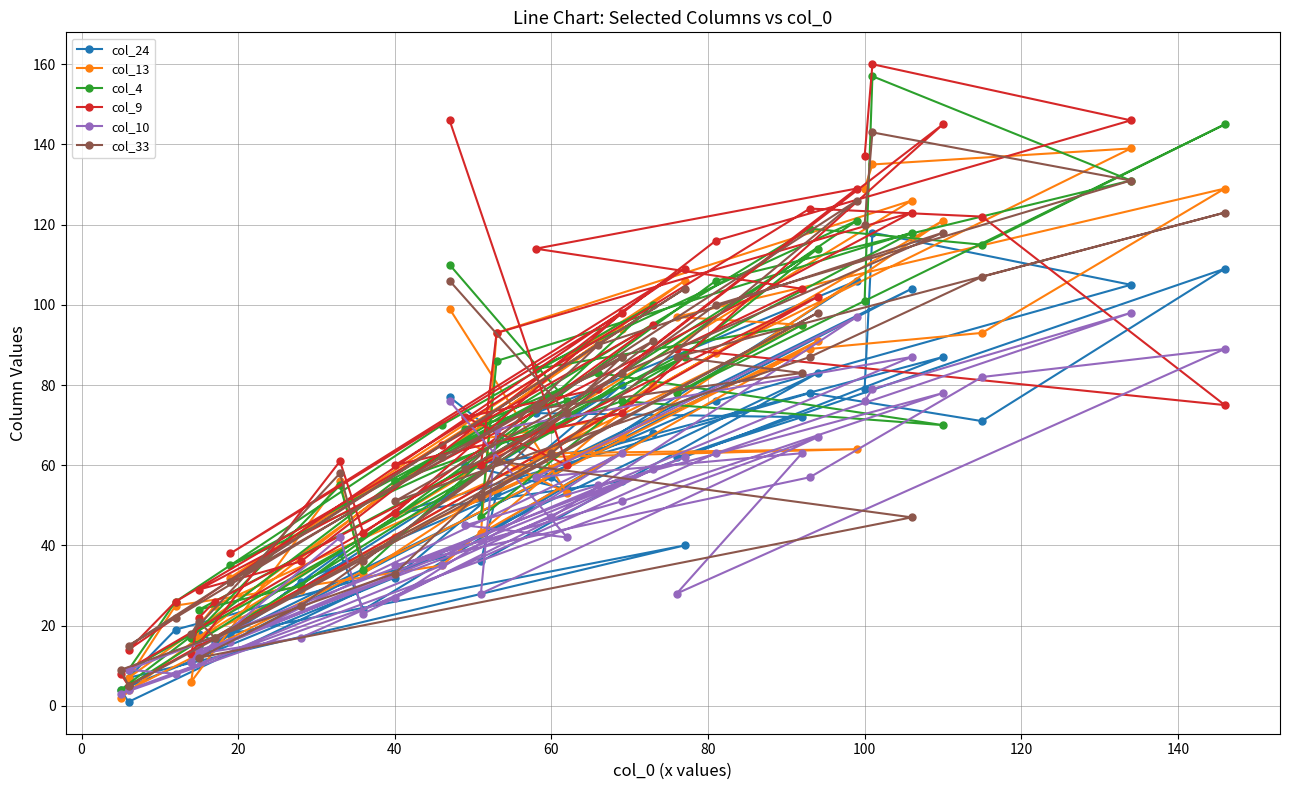

Does the chart have visible grid lines?

Yes